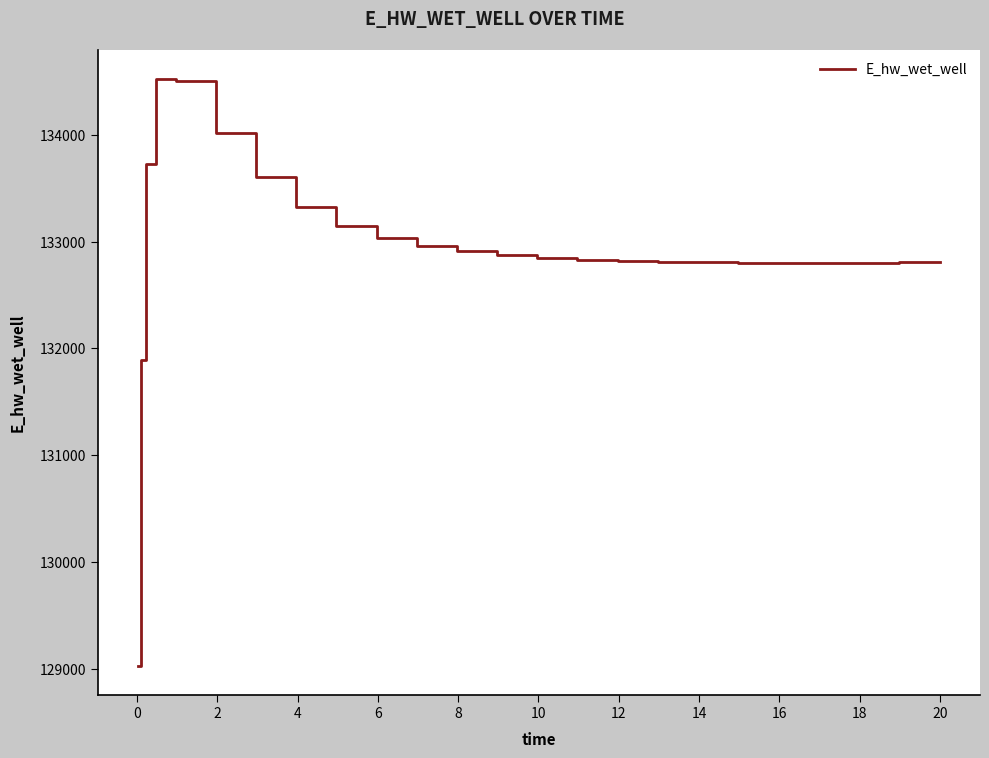

What is the difference between the maximum and minimum values?

5489.6